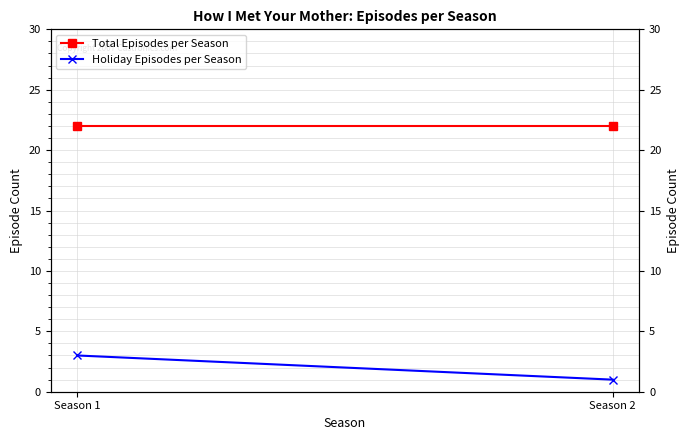

What value does the Holiday Episodes per Season series have at Season 1?

3